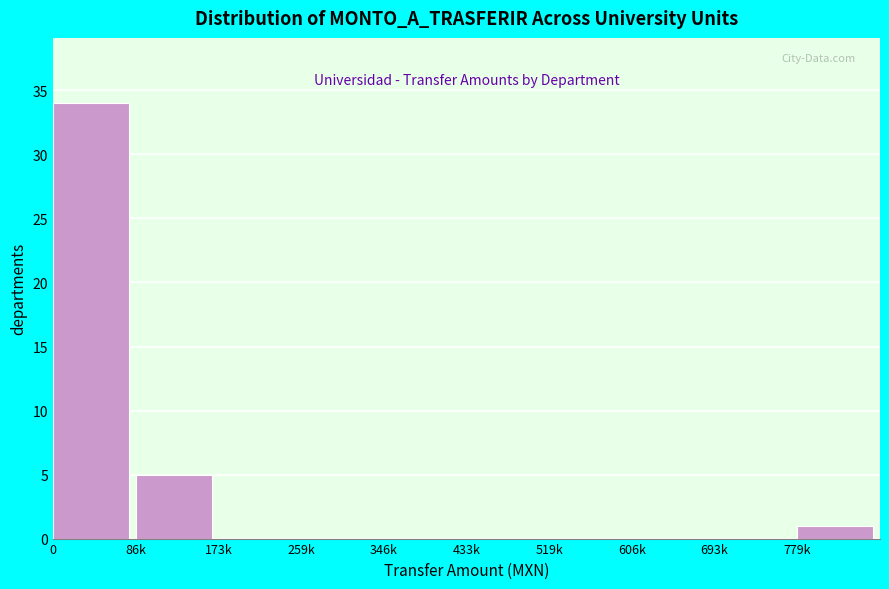

Reading right to left, what are all the values shown in this chart?

779k=1	693k=0	606k=0	519k=0	433k=0	346k=0	259k=0	173k=0	86k=5	0=34